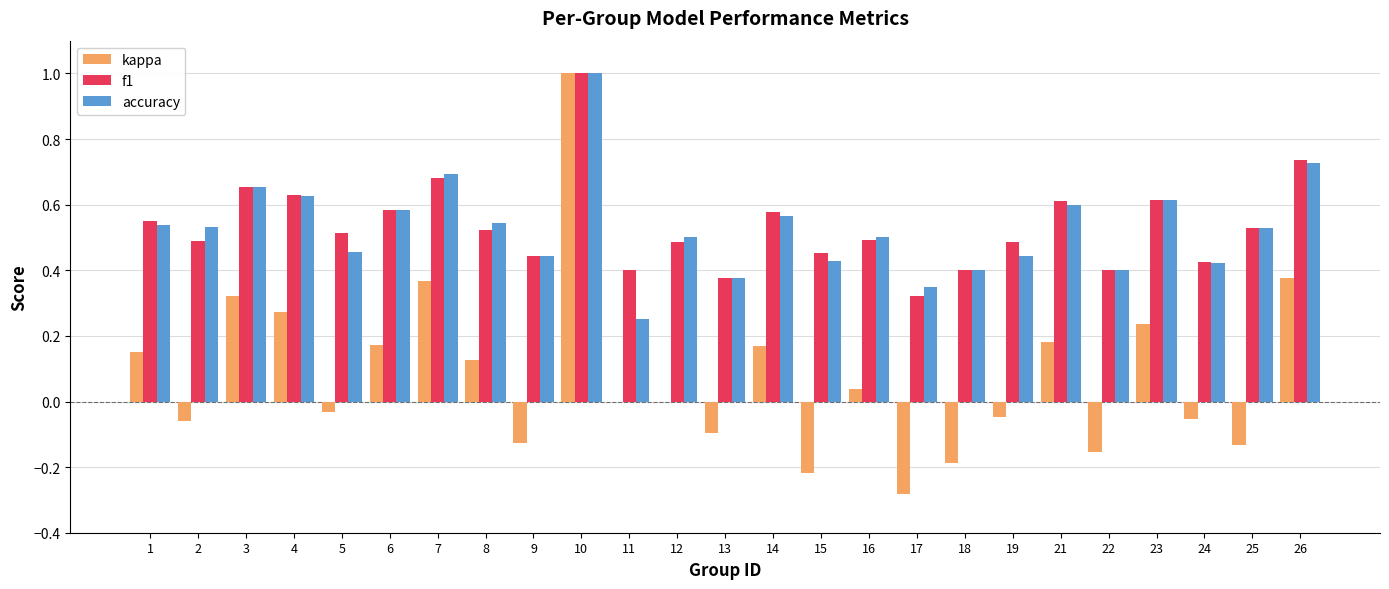

Between 19 and 26, which series saw the biggest shift?

kappa